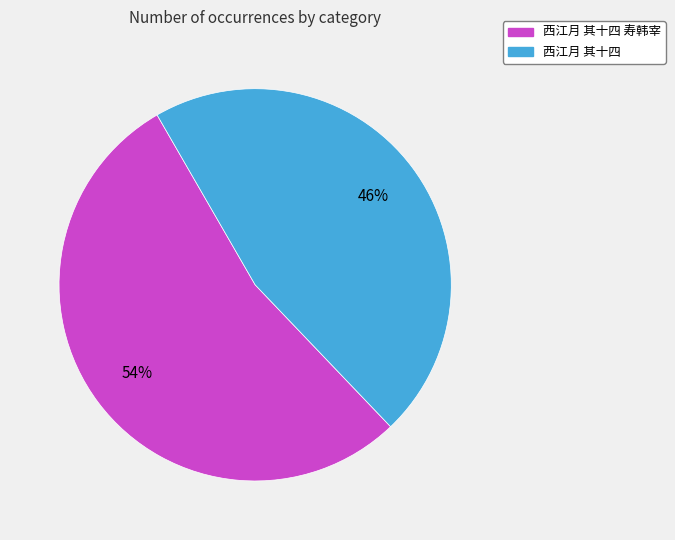

To the nearest percent, what is the difference between the 西江月 其十四 寿韩宰 and 西江月 其十四 slice percentages?

8%